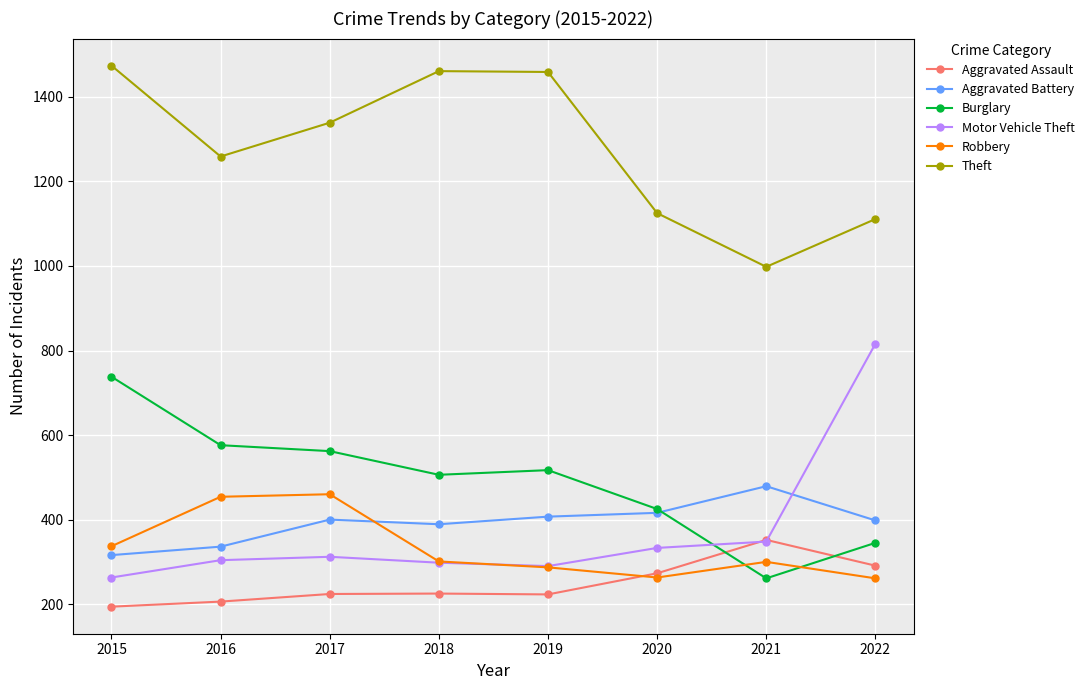

True or false: Burglary and Aggravated Battery intersect in this chart.

True